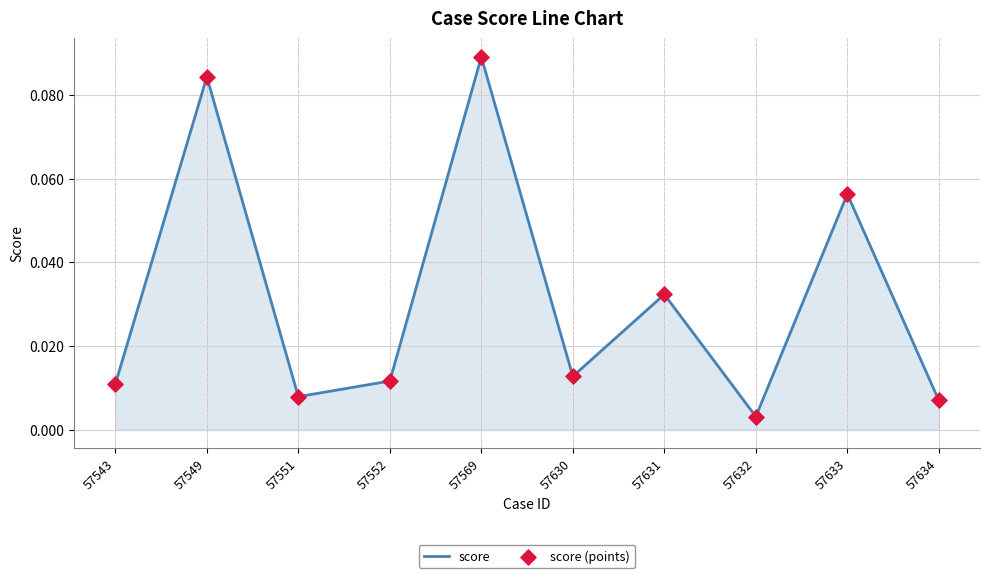

At which label is the value closest to 0?

57632